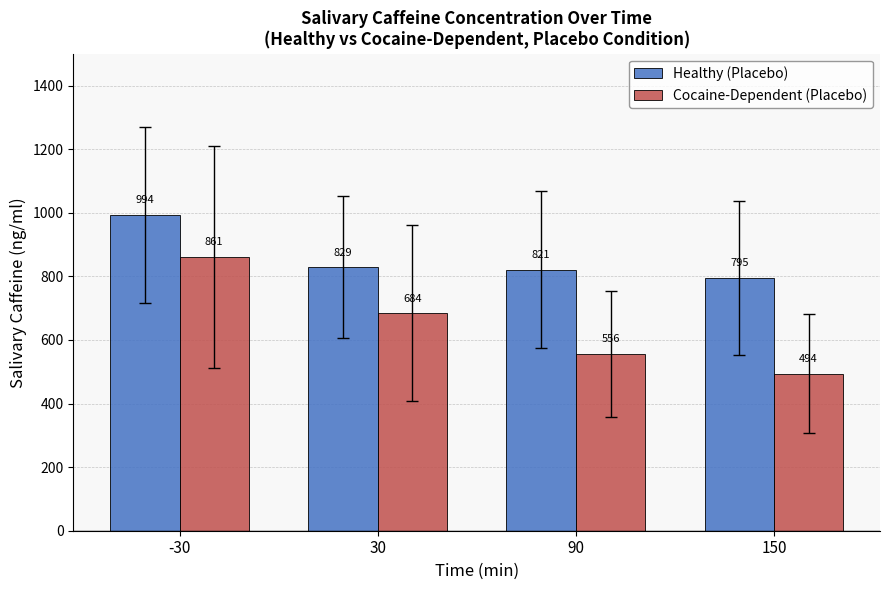

Where is Healthy (Placebo) nearest to the value 894?

30